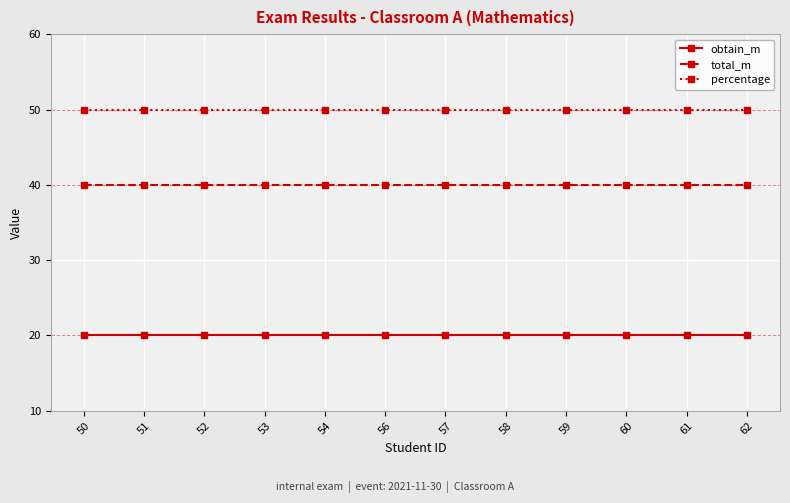

Is the value of percentage at 62 greater than the value of total_m at 53?

Yes